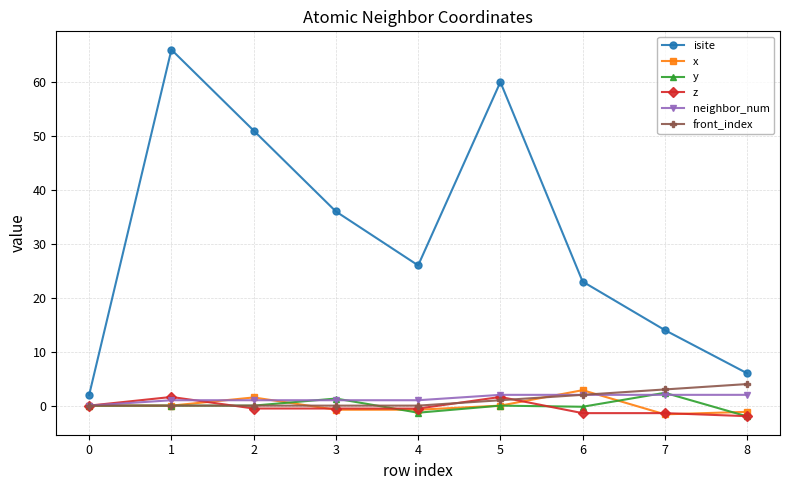

How many lines are shown in the chart?

6